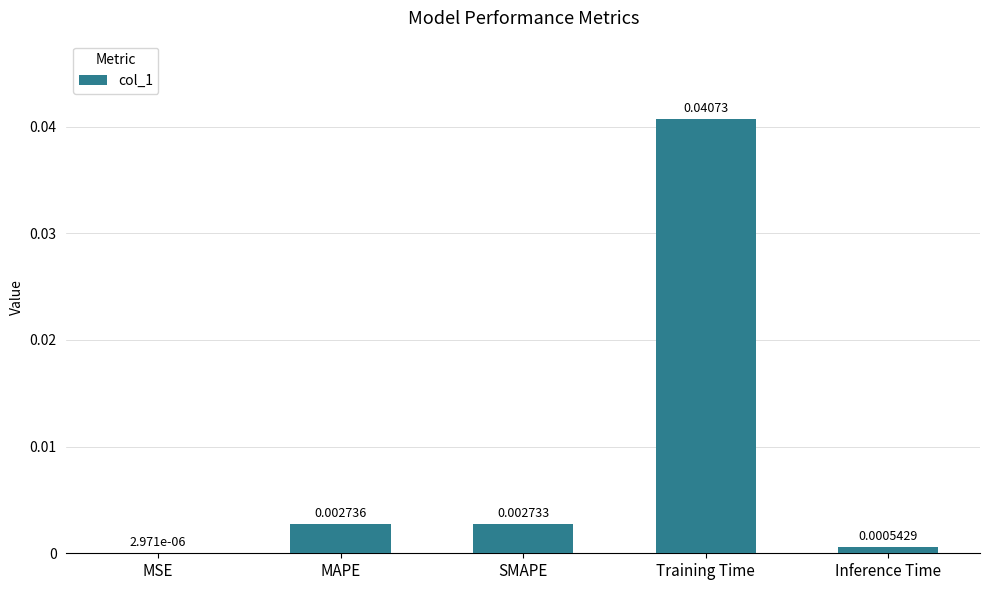

Between SMAPE and MSE, which is larger?

SMAPE